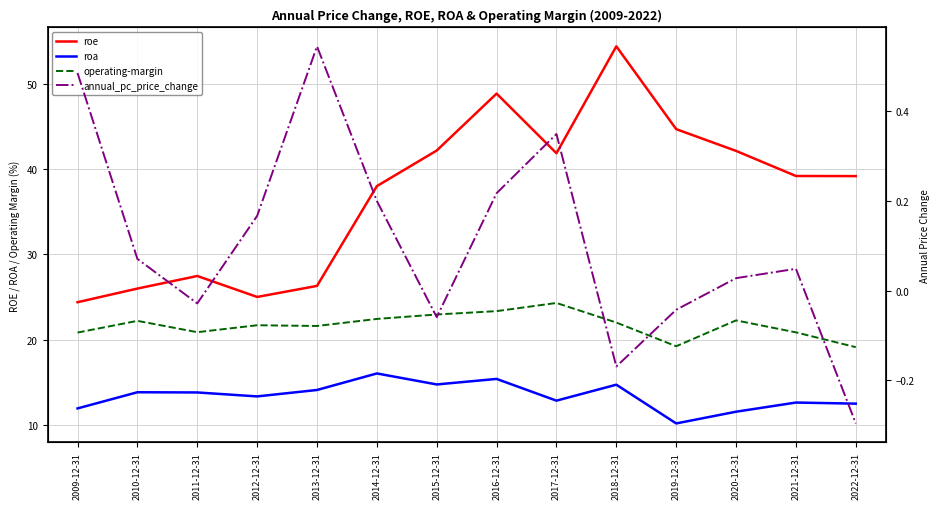

At which category does roa reach its first local peak?

2010-12-31